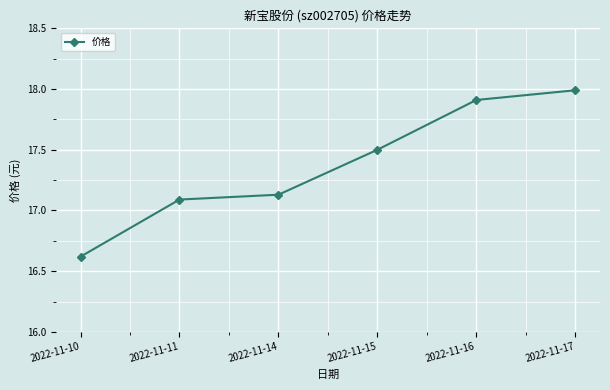

Approximately how many times larger is the value at 2022-11-15 compared to 2022-11-16?

1.0